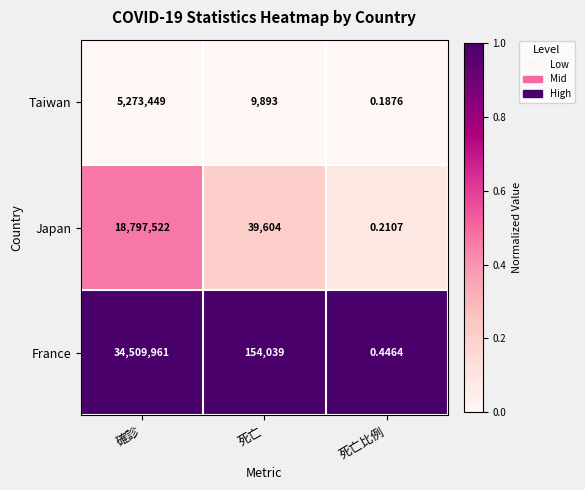

At which label does France first exceed 154039?

確診